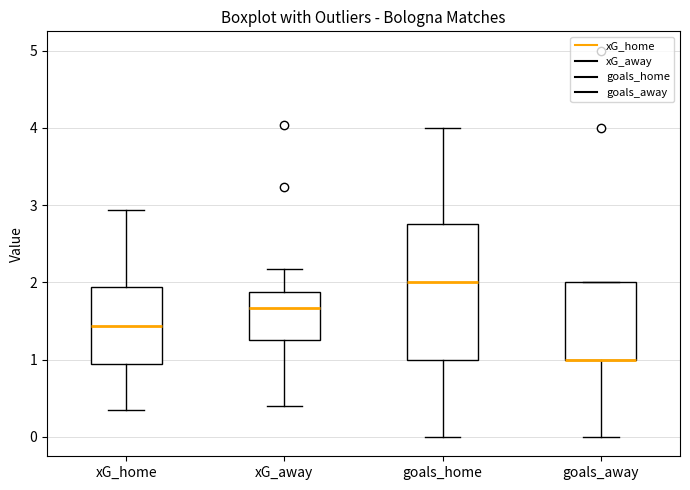

Comparing the boxes themselves (not the whiskers), which one is the tallest?

goals_home